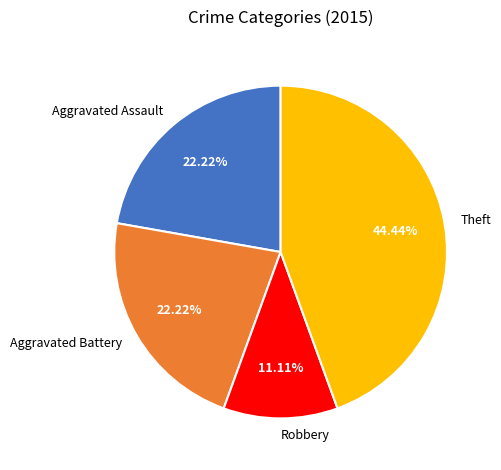

Does Aggravated Battery represent more than half of the total?

No